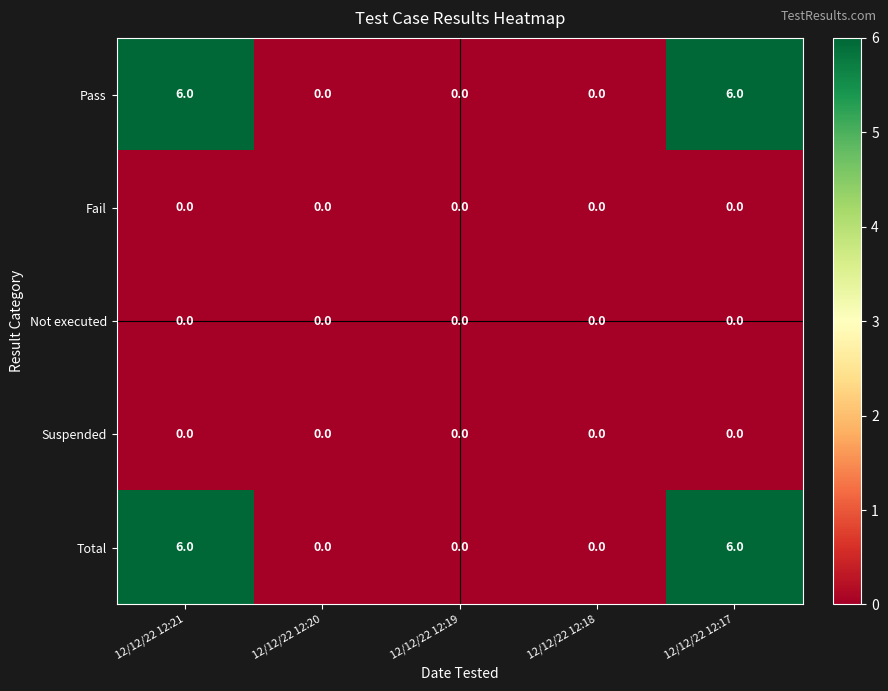

What is the greatest value displayed?

6